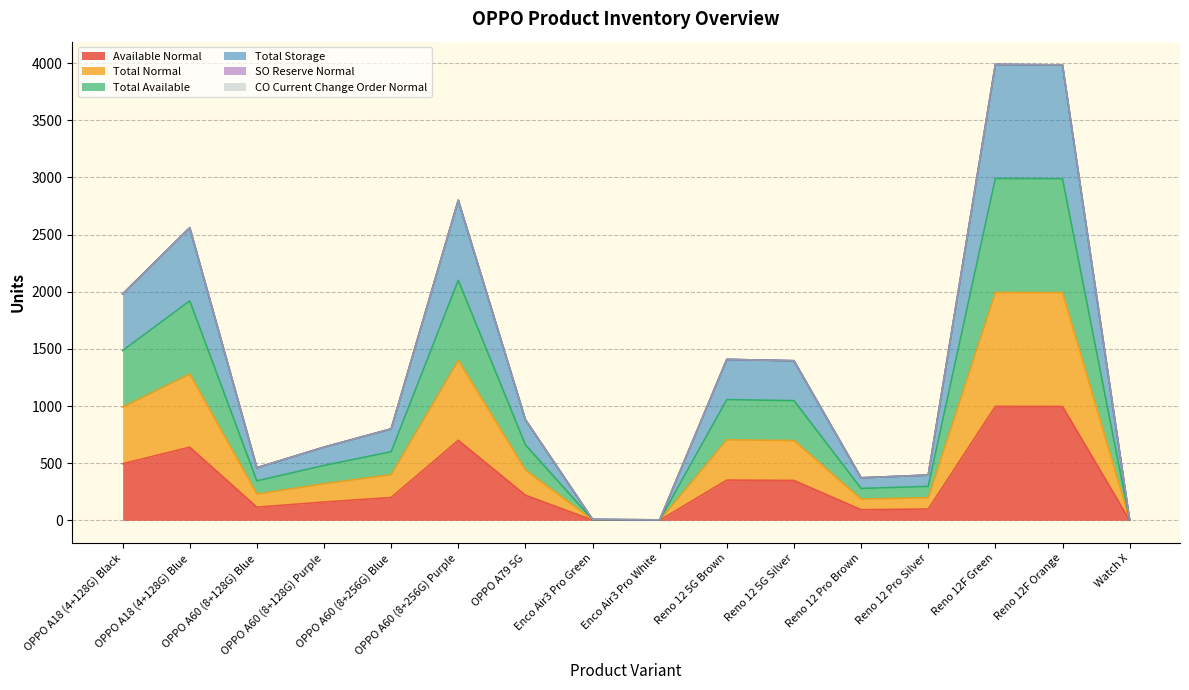

In Total Storage, how many points are higher than both neighbors (excluding endpoints)?

4